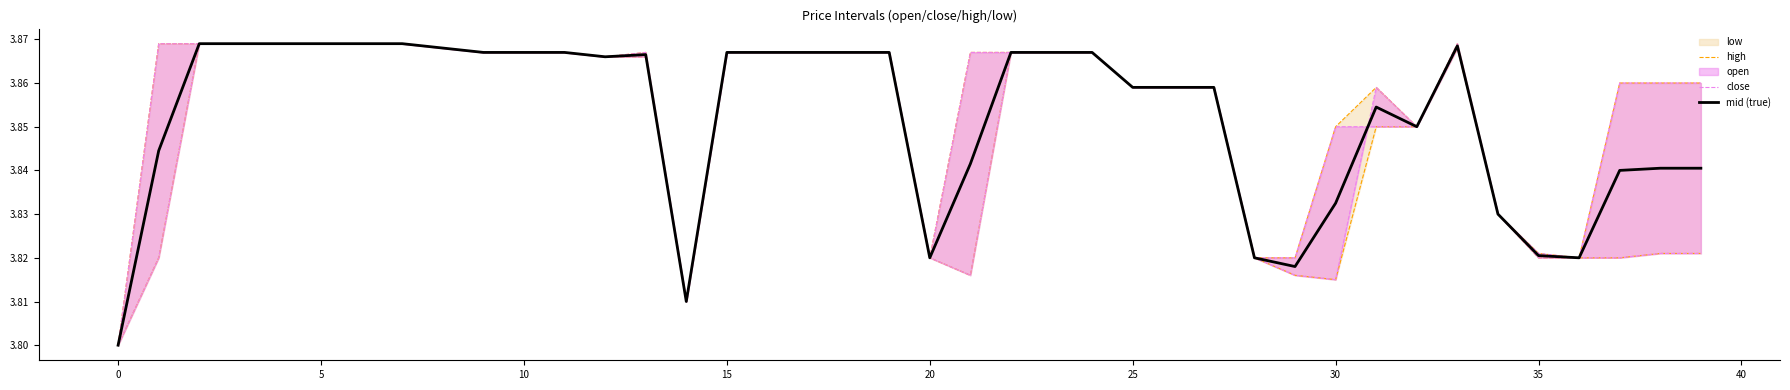

The value of close at 16 is 3.9. True or false?

True